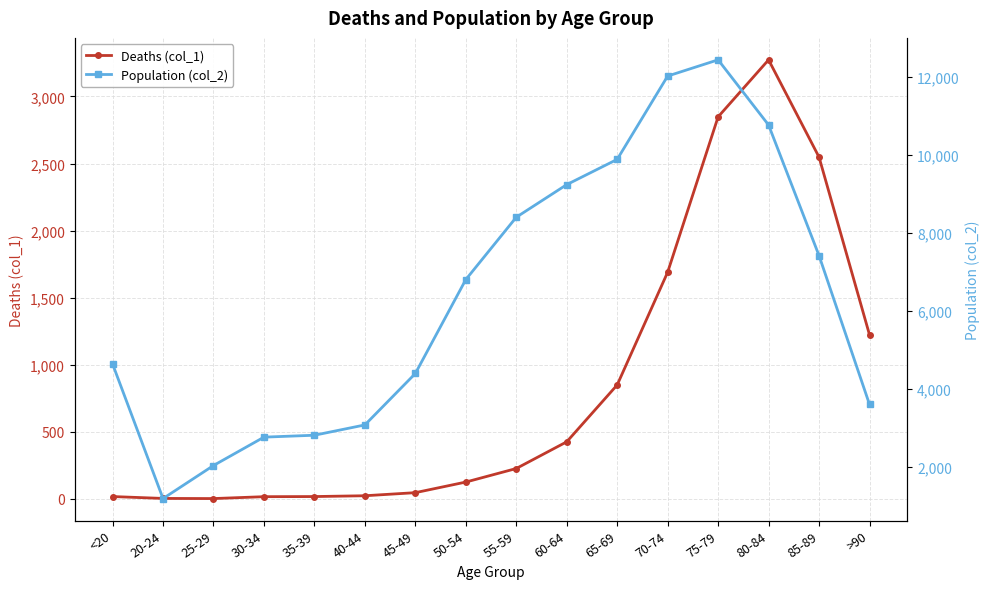

Rank the categories by Deaths (col_1) value from lowest to highest.

25-29, 20-24, 30-34, <20, 35-39, 40-44, 45-49, 50-54, 55-59, 60-64, 65-69, >90, 70-74, 85-89, 75-79, 80-84